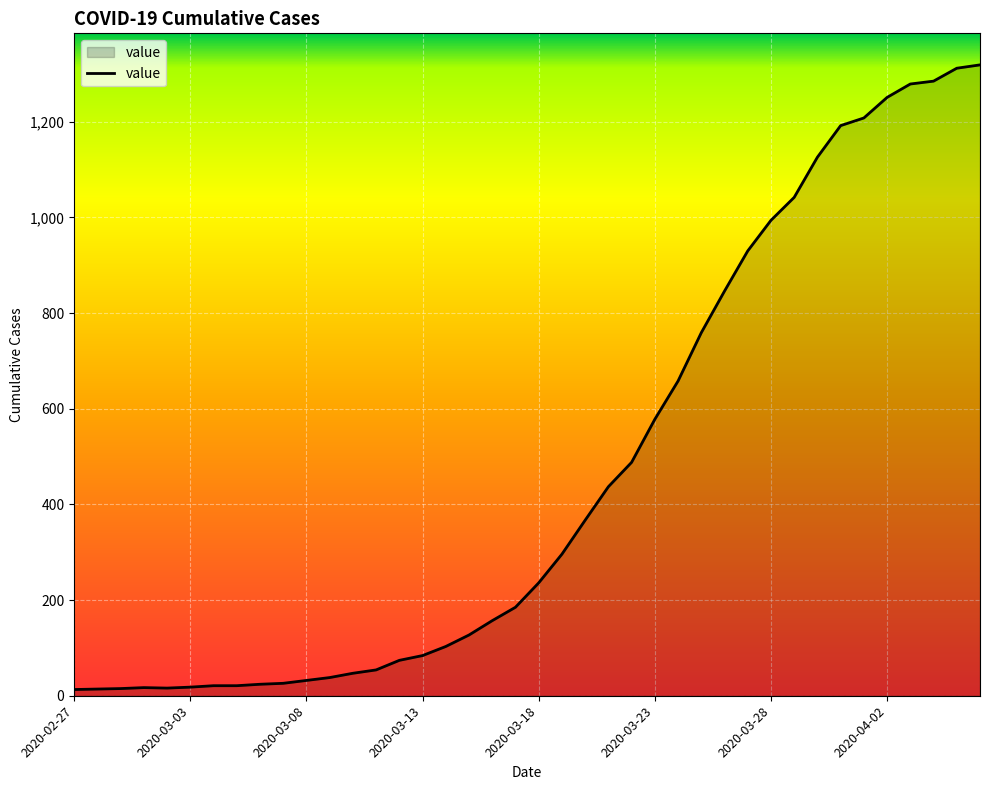

What is the difference between the maximum and minimum values?

1306